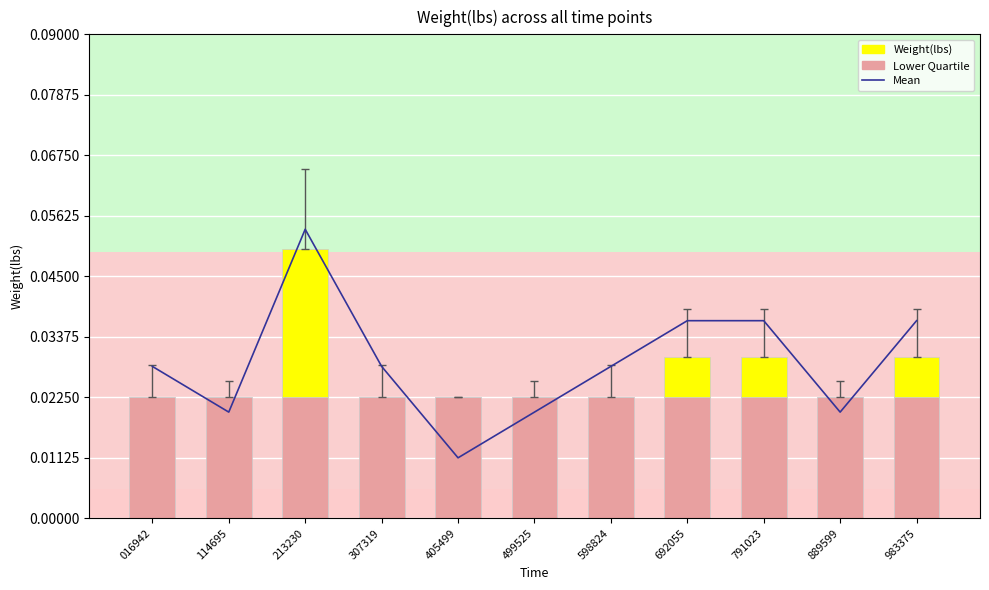

The value at 307319 is 0.0. True or false?

False